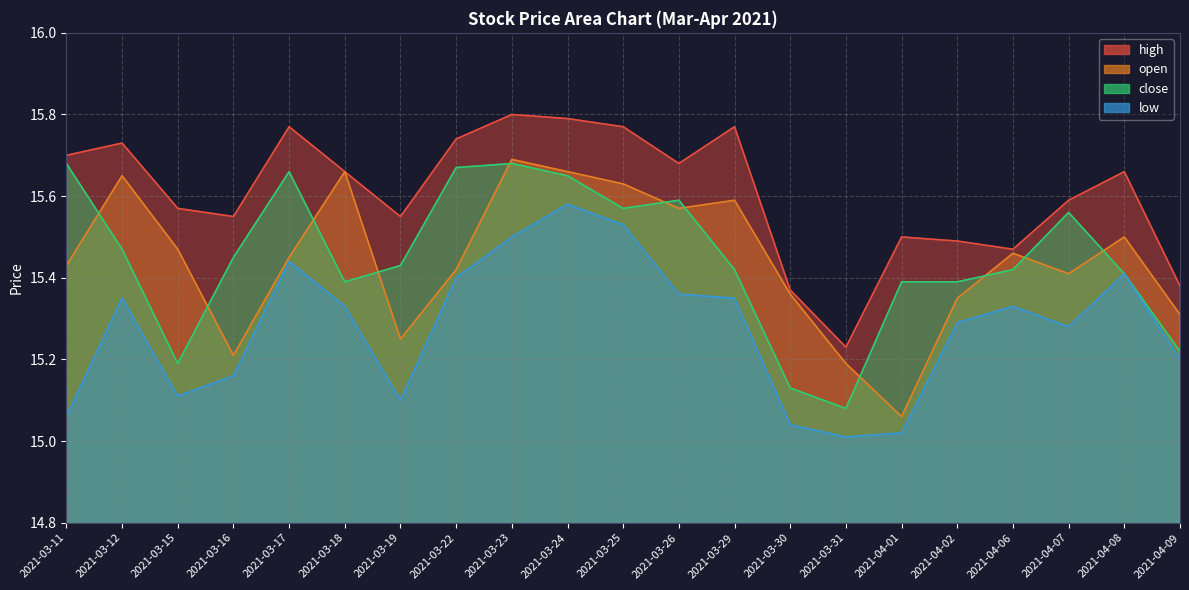

Which series has the largest range (max minus min)?

open